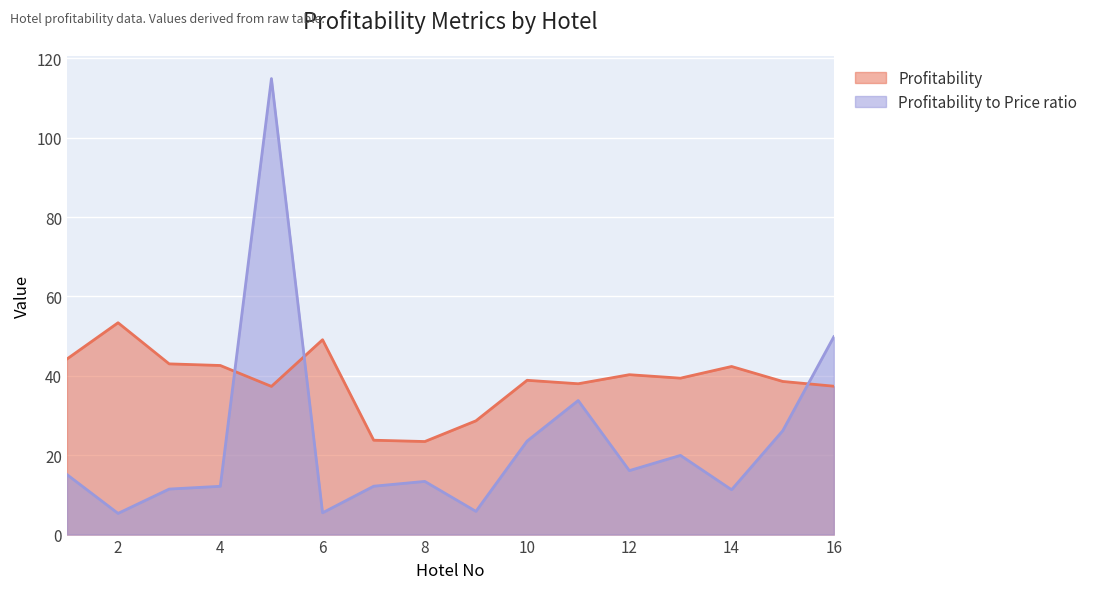

What are all the series names shown in the legend?

Profitability, Profitability to Price ratio